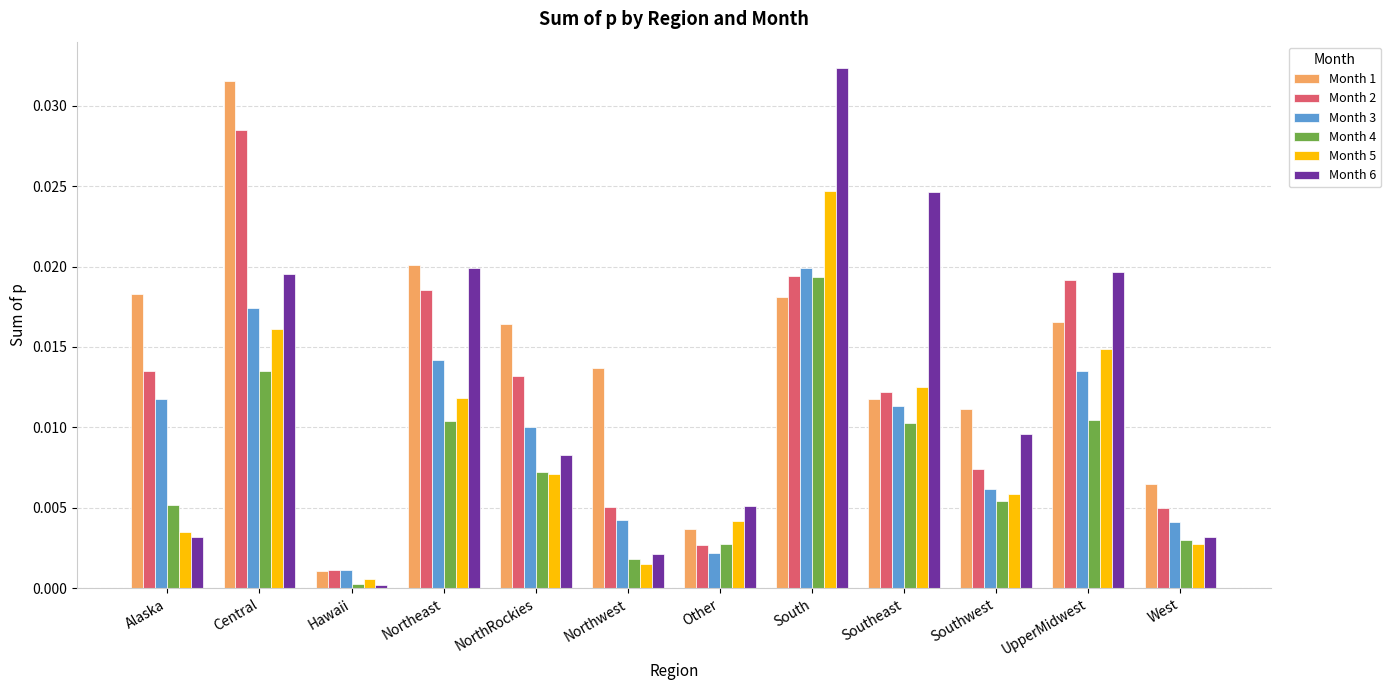

Is it true that Month 1 equals 0.0 at Central?

True